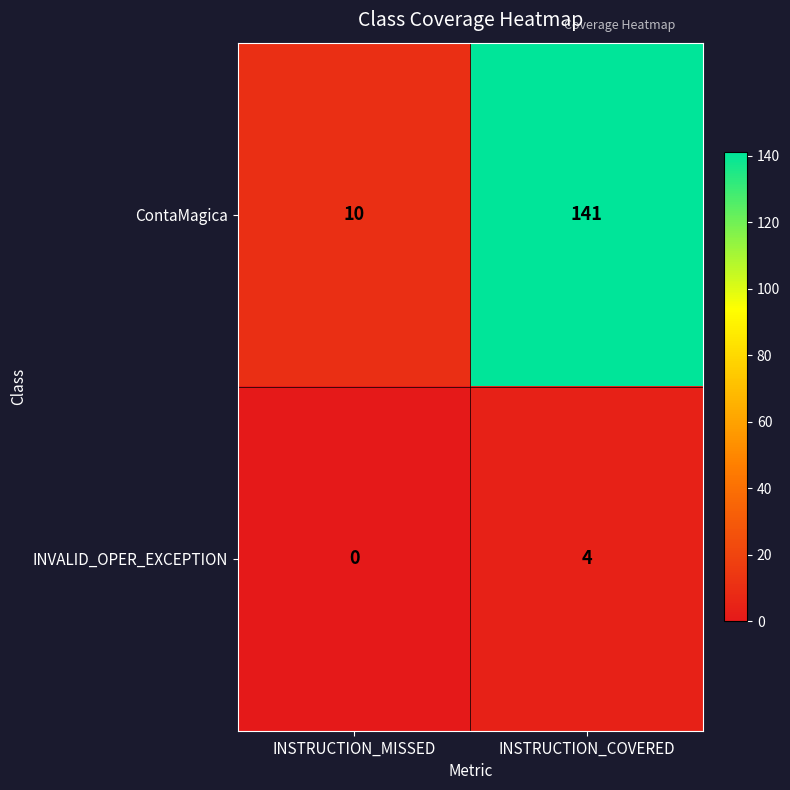

Rank the series by their maximum value, from highest to lowest.

ContaMagica, INVALID_OPER_EXCEPTION